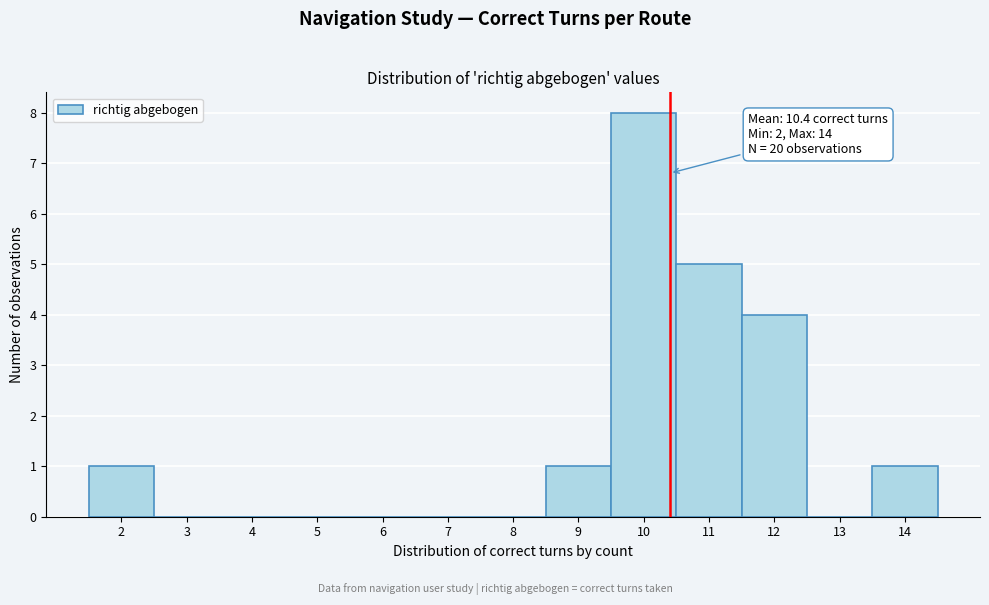

Which range on the x-axis has the tallest bar?

9.5 to 10.5